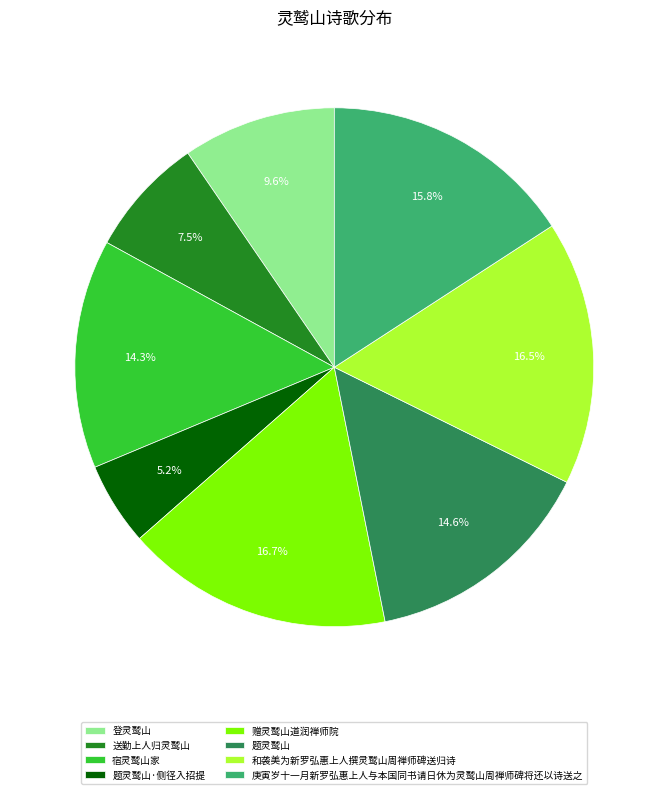

True or false: 题灵鹫山 accounts for 4% of the total.

False